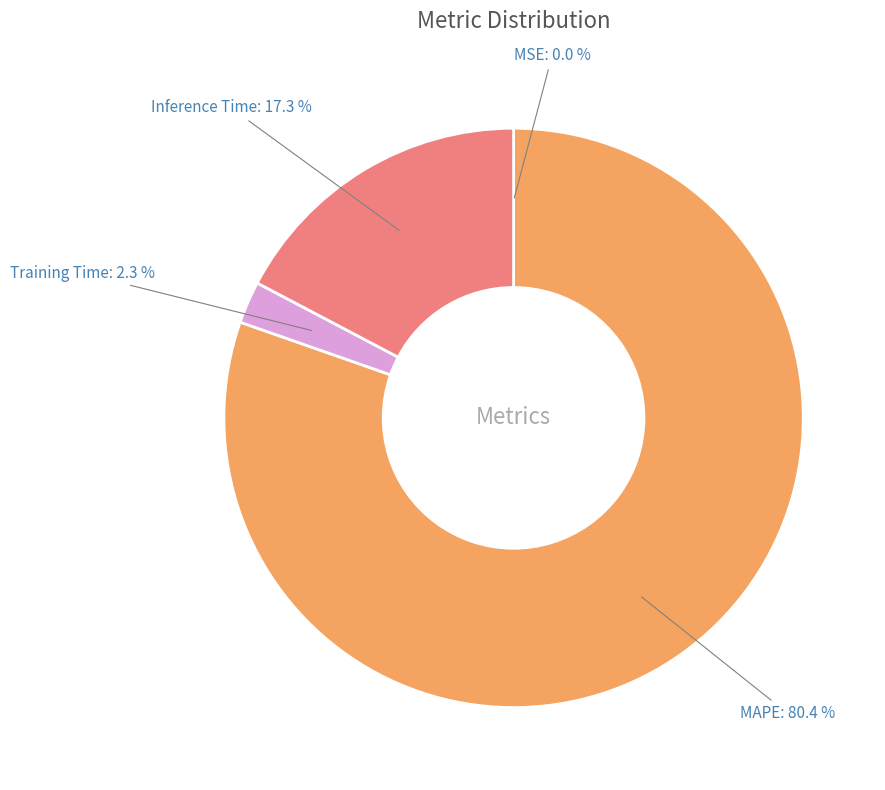

What percentage do Training Time and Inference Time together represent?

19.6%